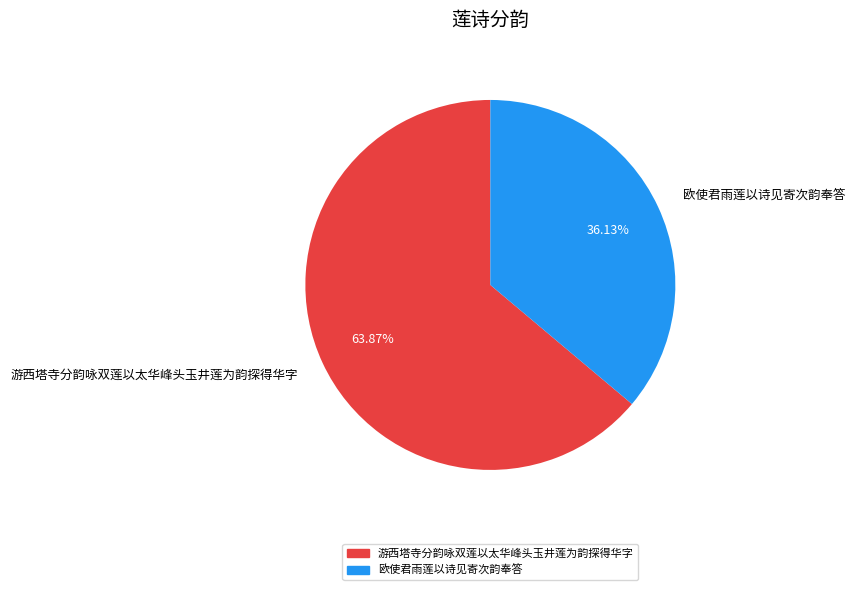

Which category has the smallest portion of the pie?

欧使君雨莲以诗见寄次韵奉答